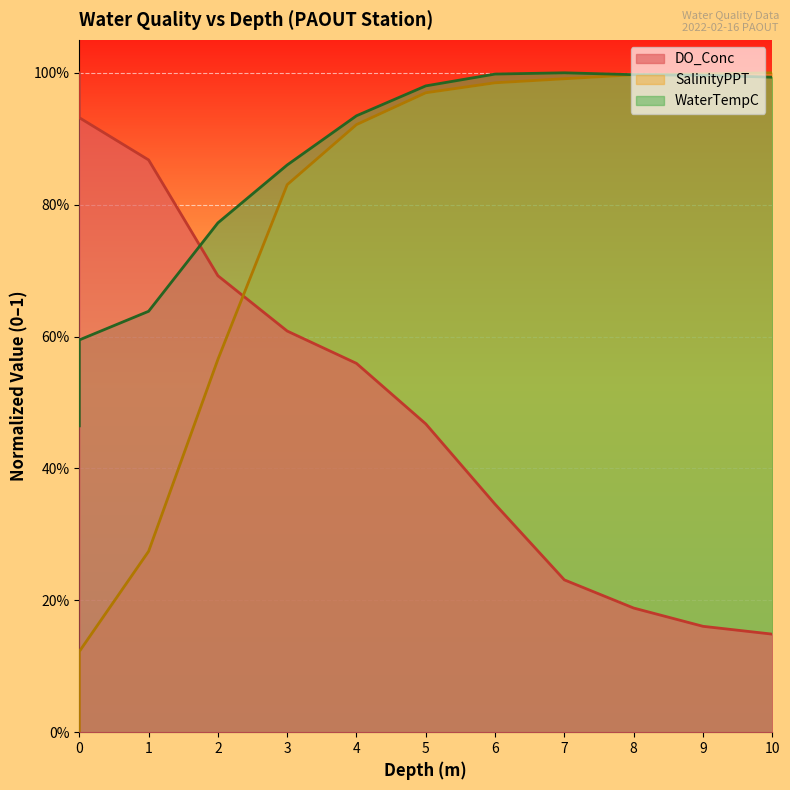

Which has a higher value, 3 or 4?

3